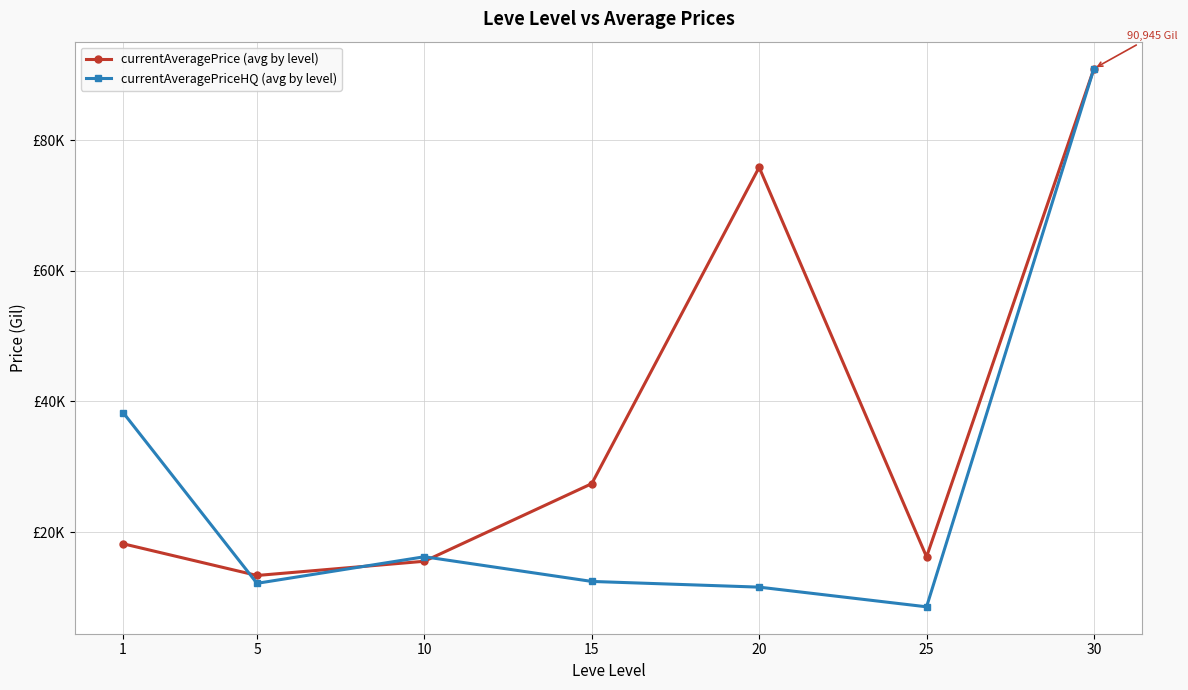

Which series has the largest total across all categories?

currentAveragePrice (avg by level)